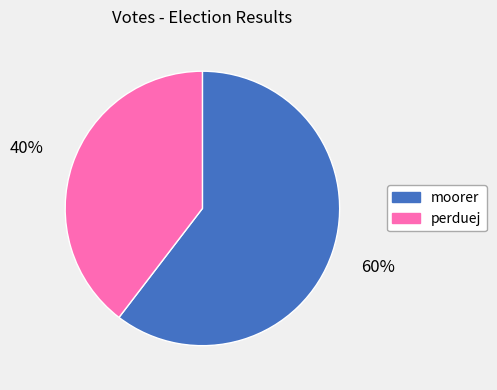

Is it true that moorer is 60% of the pie?

True